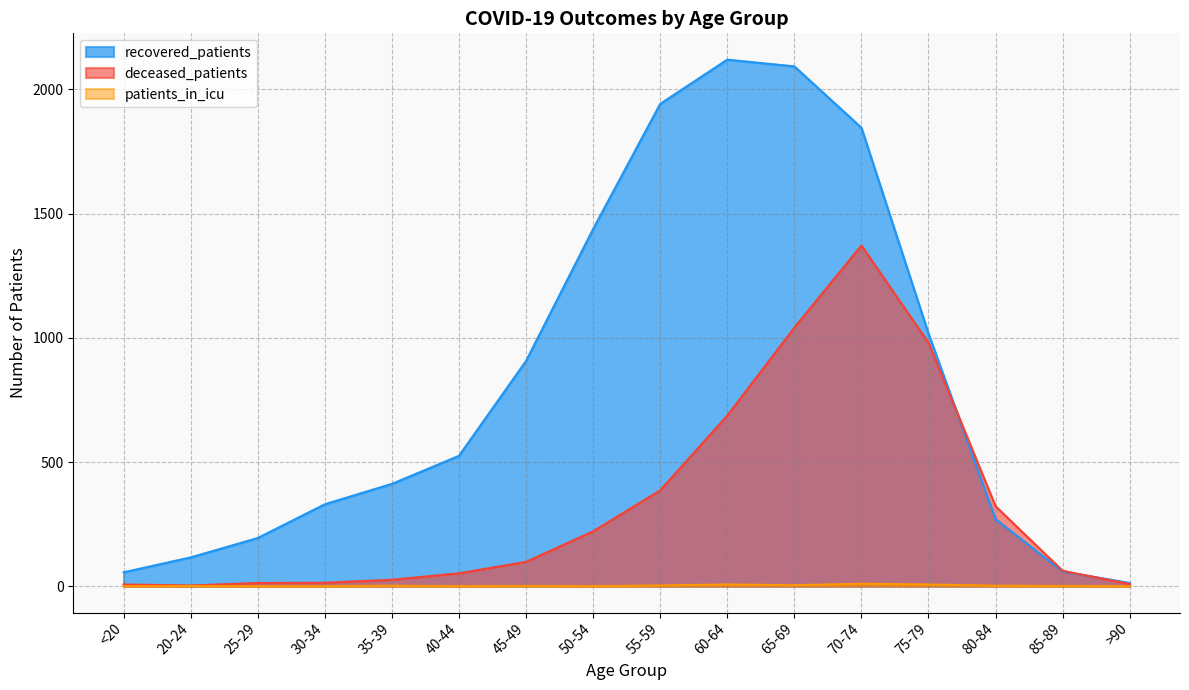

Between 55-59 and 70-74, which series saw the biggest shift?

deceased_patients